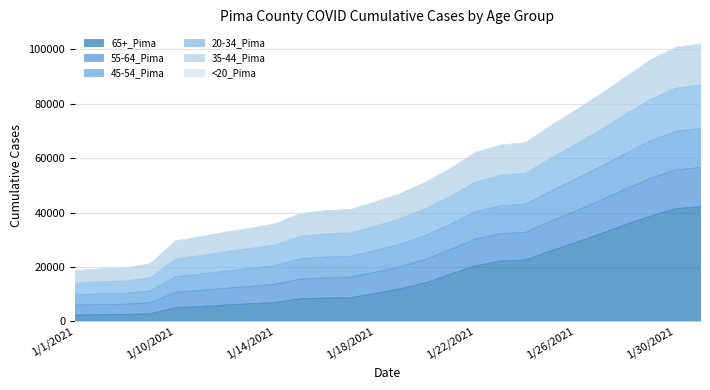

Is the value of 20-34_Pima at 1/30/2021 greater than the value of 35-44_Pima at 1/16/2021?

Yes